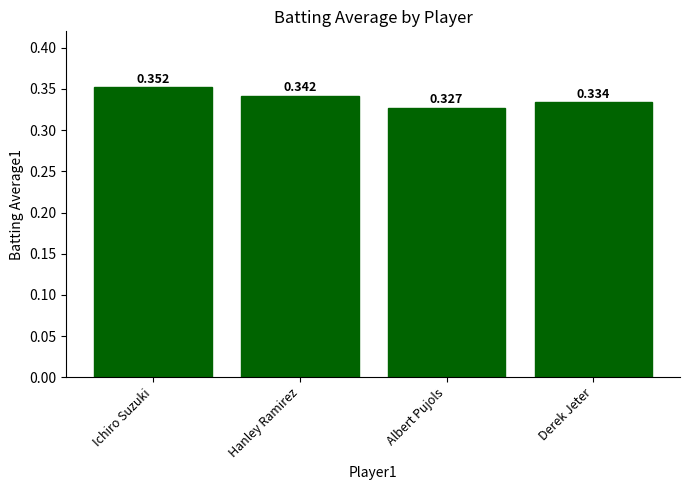

List the labels in order of value, largest first.

Ichiro Suzuki, Hanley Ramirez, Derek Jeter, Albert Pujols